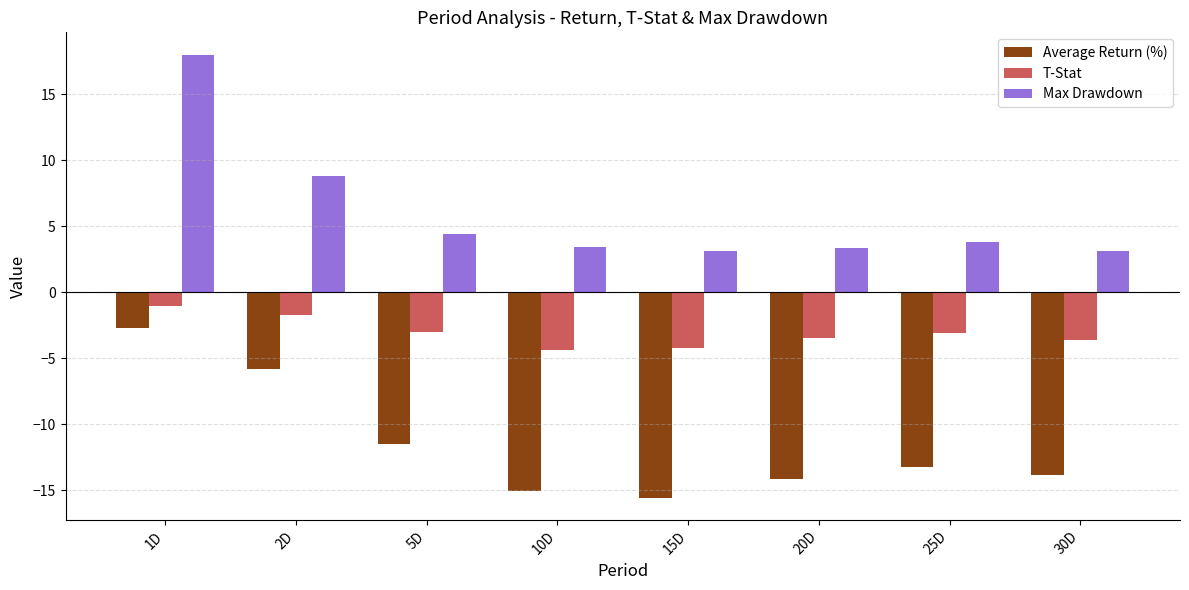

At which category is the sum across all series the highest?

1D